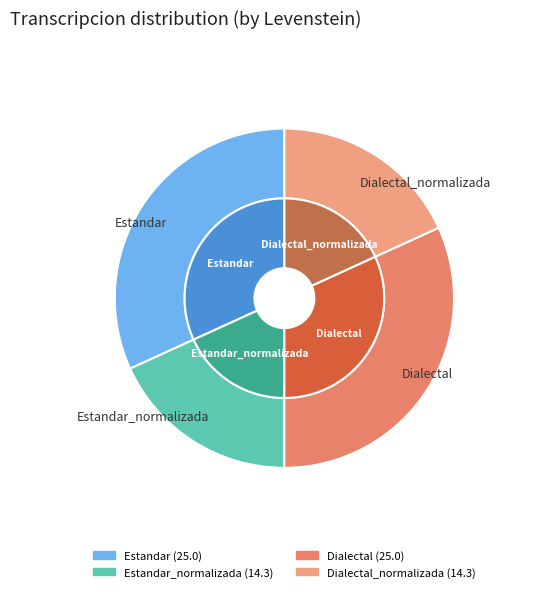

What is the change in value from Estandar to Estandar_normalizada?

-10.7